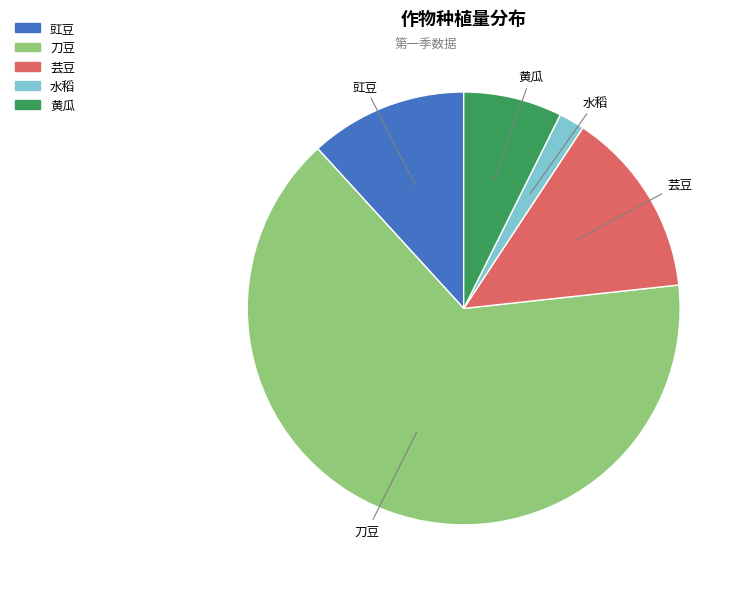

Count the number of slices in the pie.

5